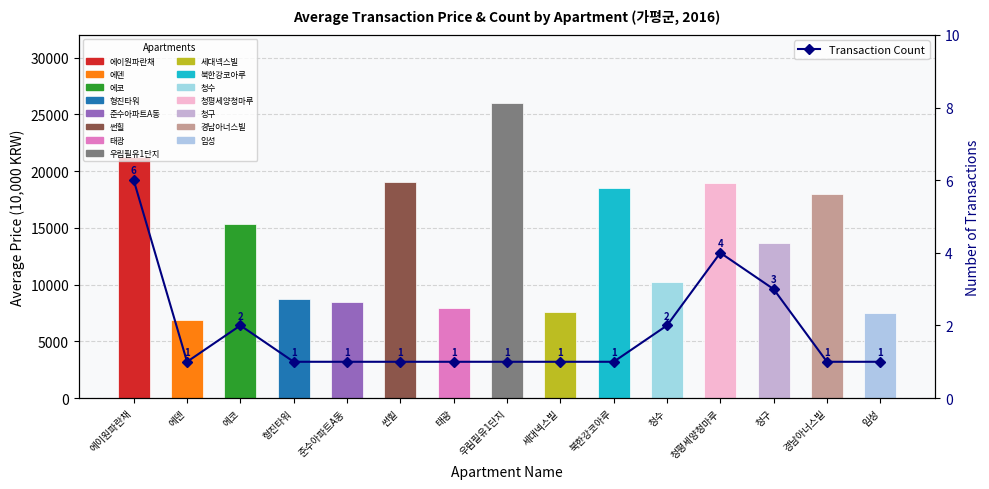

What is the difference between the maximum and minimum values?

5